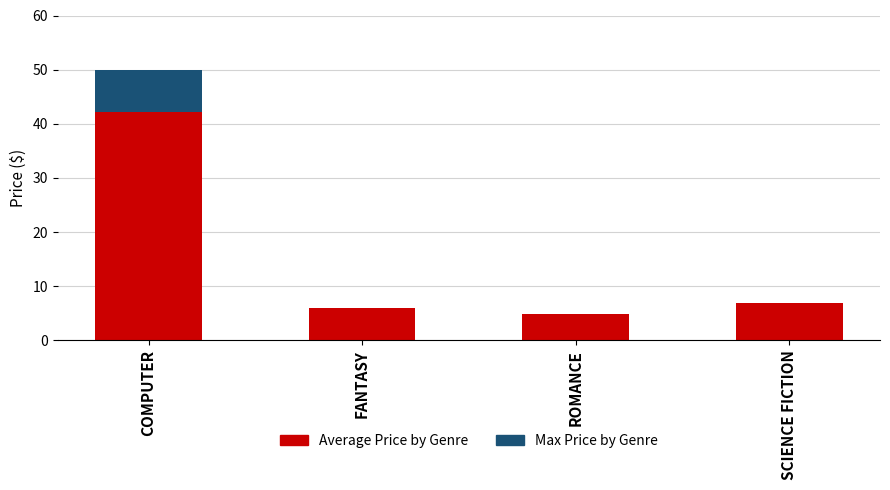

What is the total value across all series at SCIENCE FICTION?

7.0